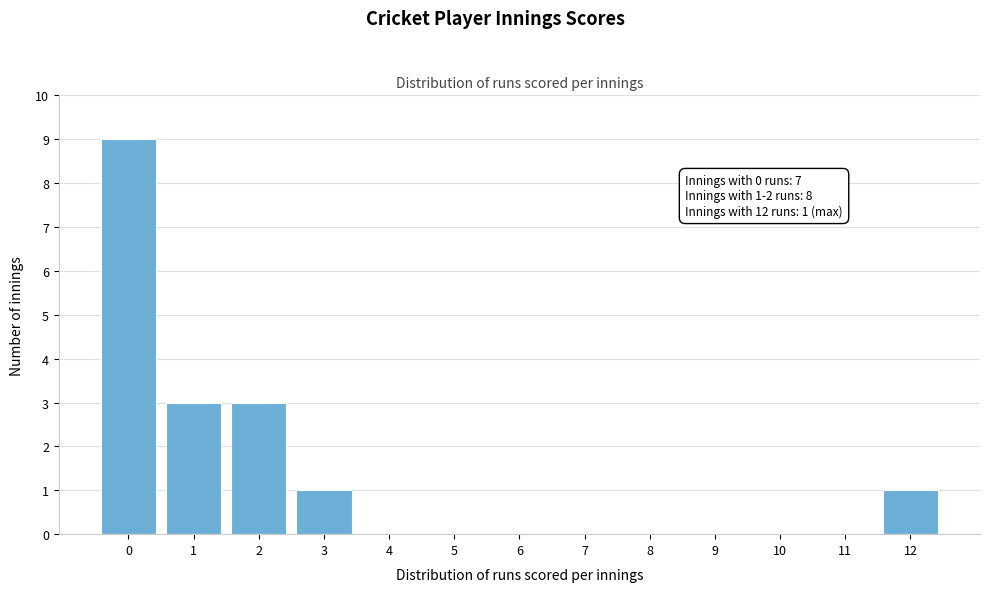

Reading left to right, what are all the values shown in this chart?

0=9	1=3	2=3	3=1	4=0	5=0	6=0	7=0	8=0	9=0	10=0	11=0	12=1